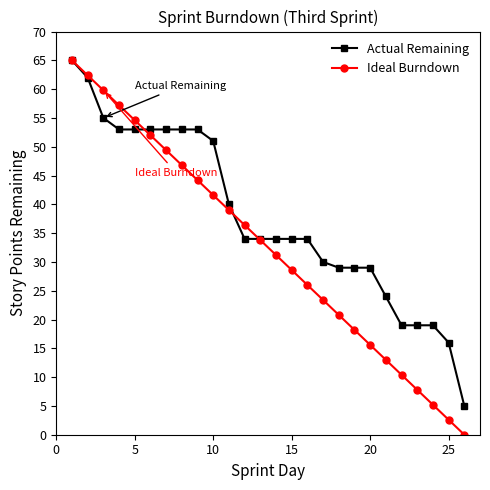

What is the difference between the maximum and minimum values in the Ideal Burndown series?

65.0